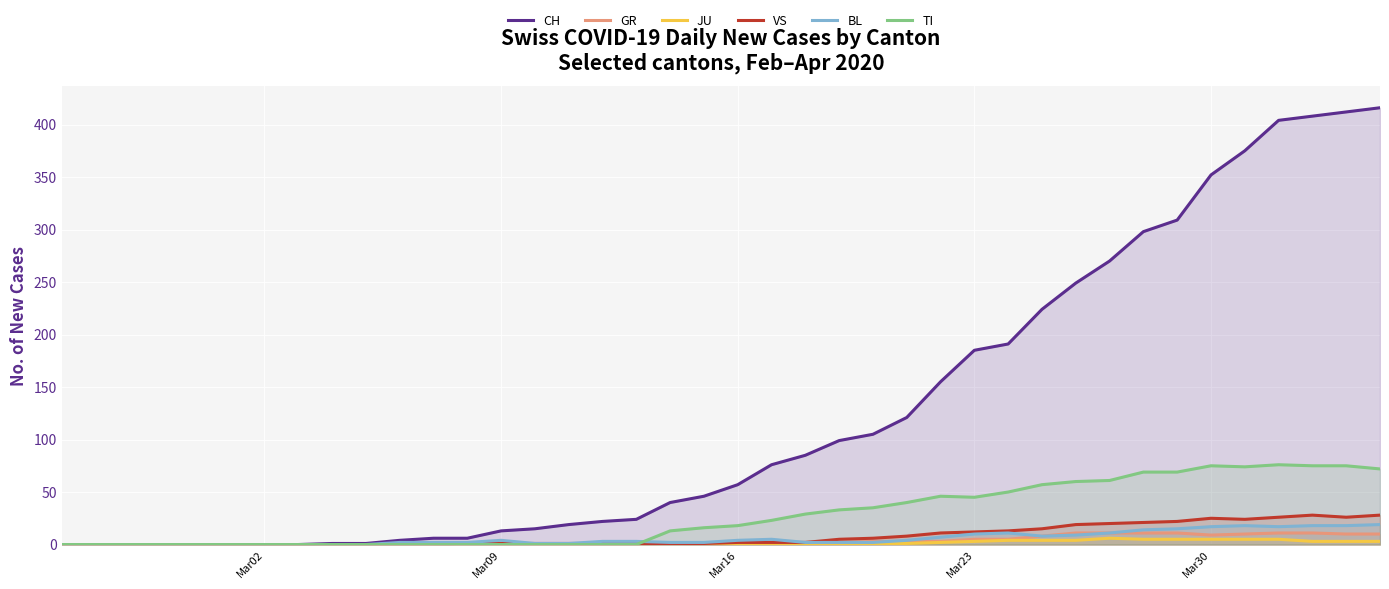

At how many categories does at least one series exceed 29?

22